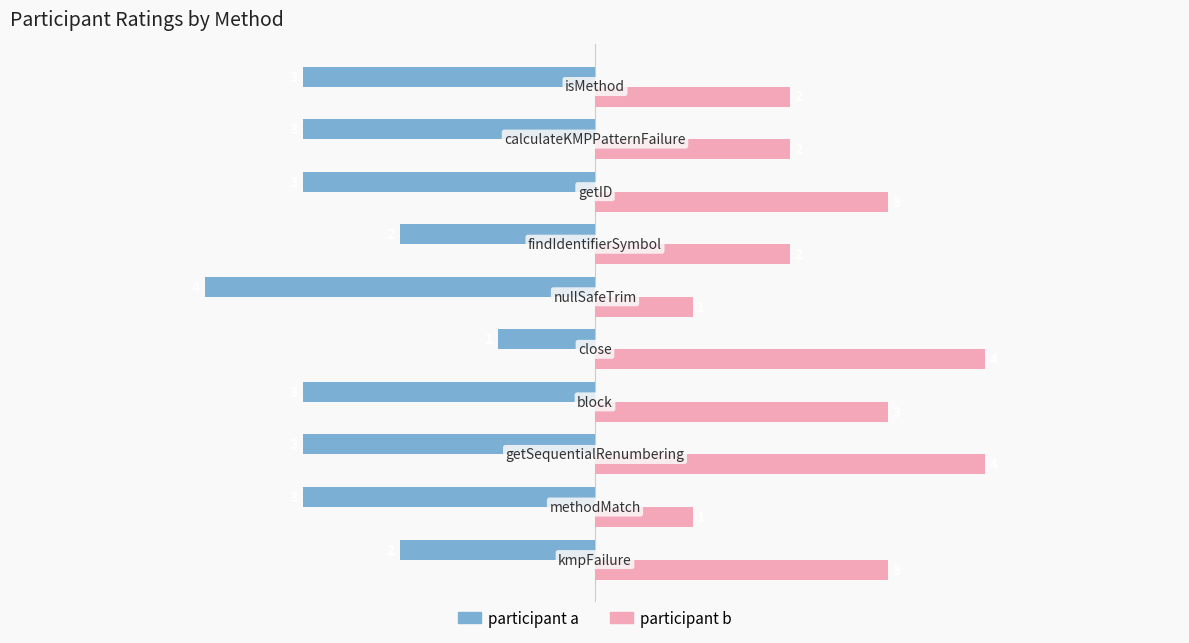

Count the participant b values in the range 2 to 3.

6